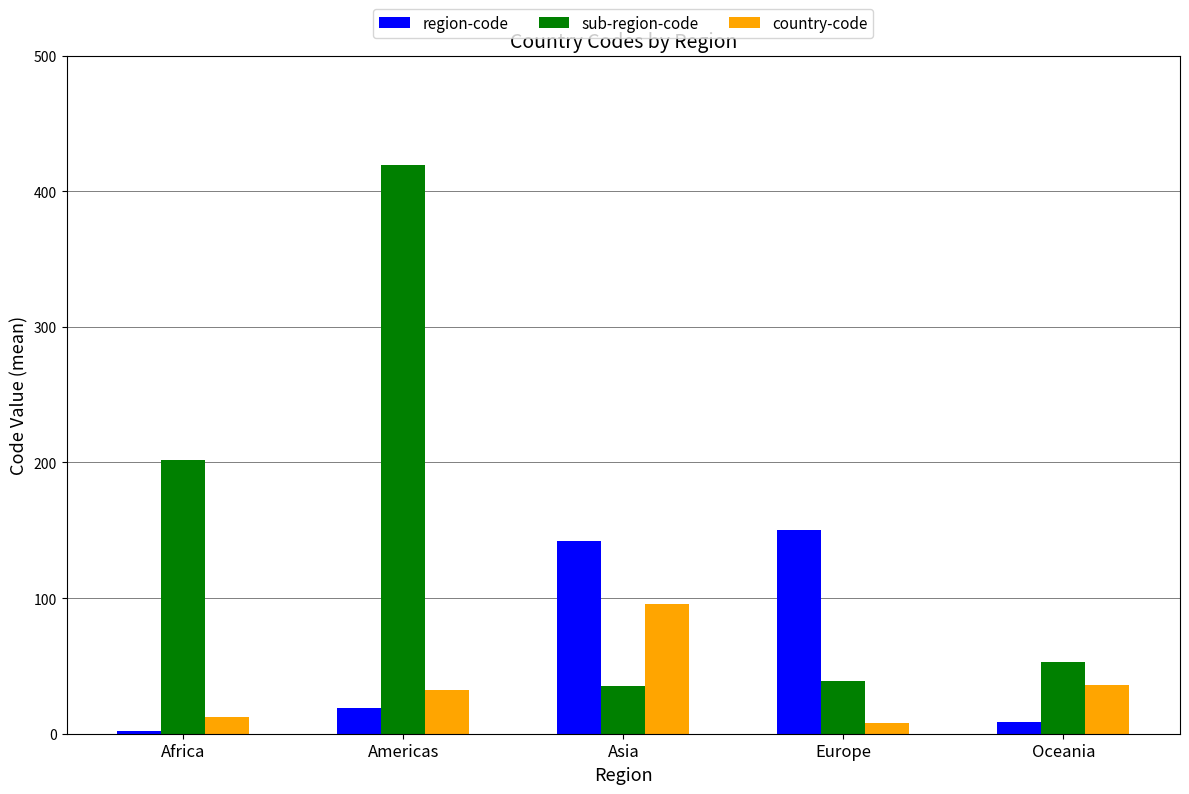

What is the label of the 3rd bar from the left?

Asia